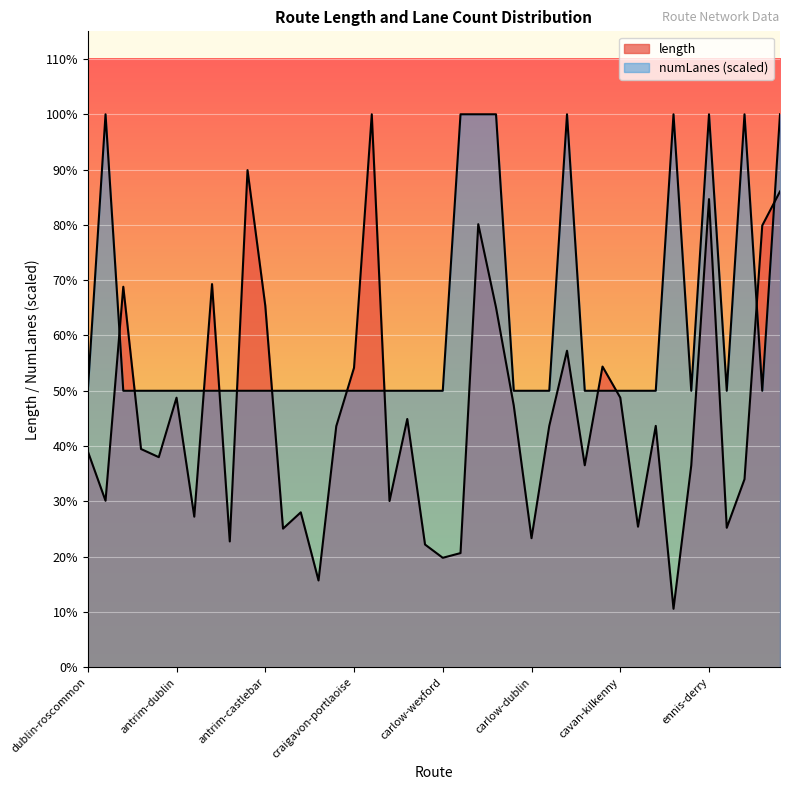

List the series in order of their overall mean, highest first.

numLanes, length